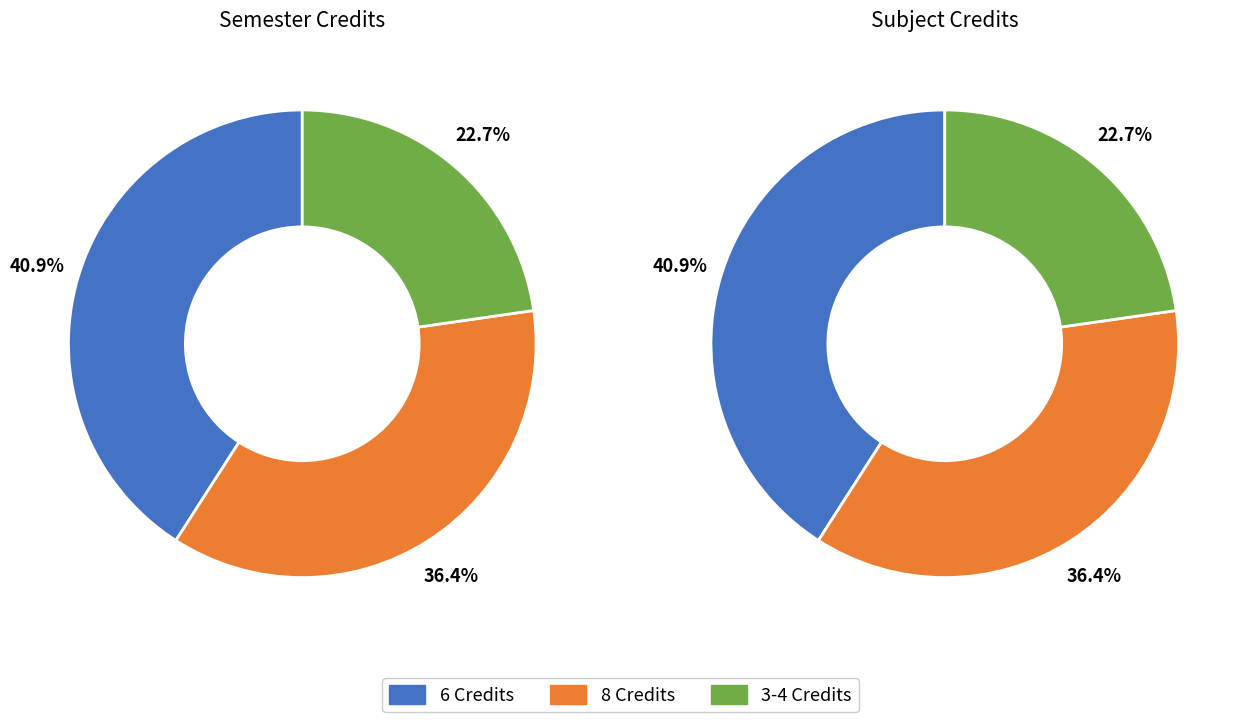

Does Mathematics - II represent more than half of the total?

No